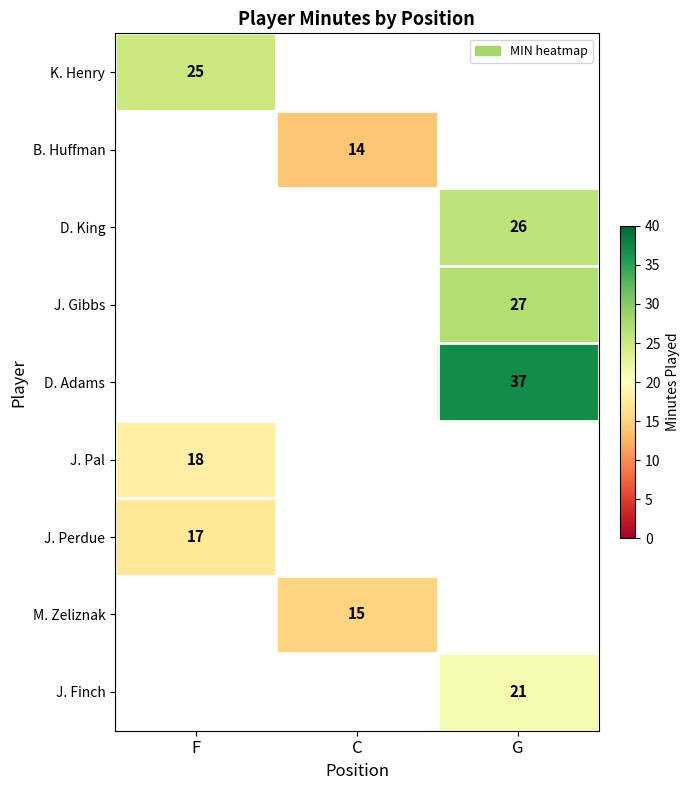

True or false: J. Pal has a value of 9 at F.

False